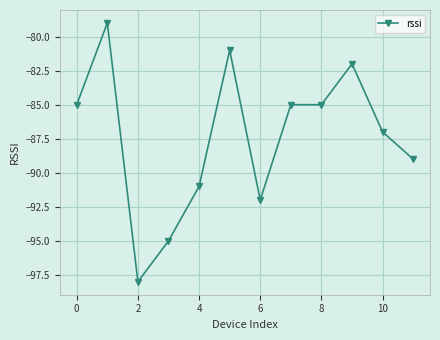

What is the value of the 1st point from the left?

-85